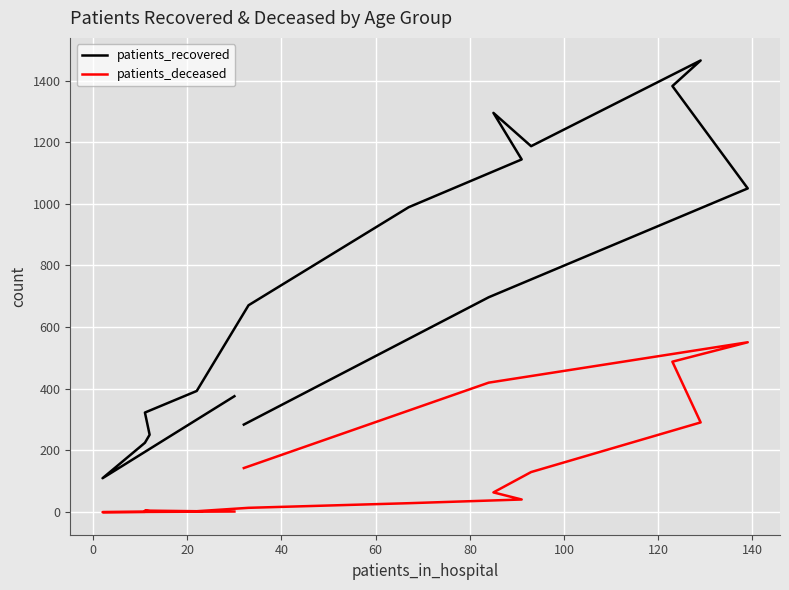

What is the sum of all patients_recovered values?

11842